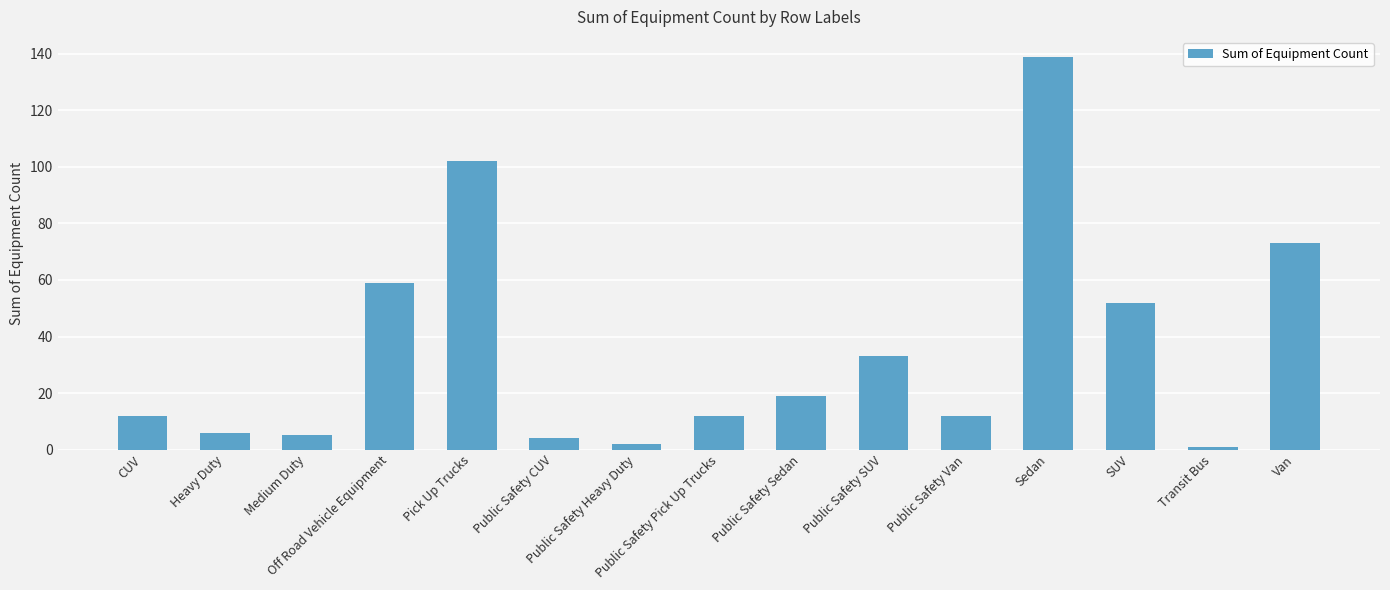

What is the maximum value shown in the chart?

139